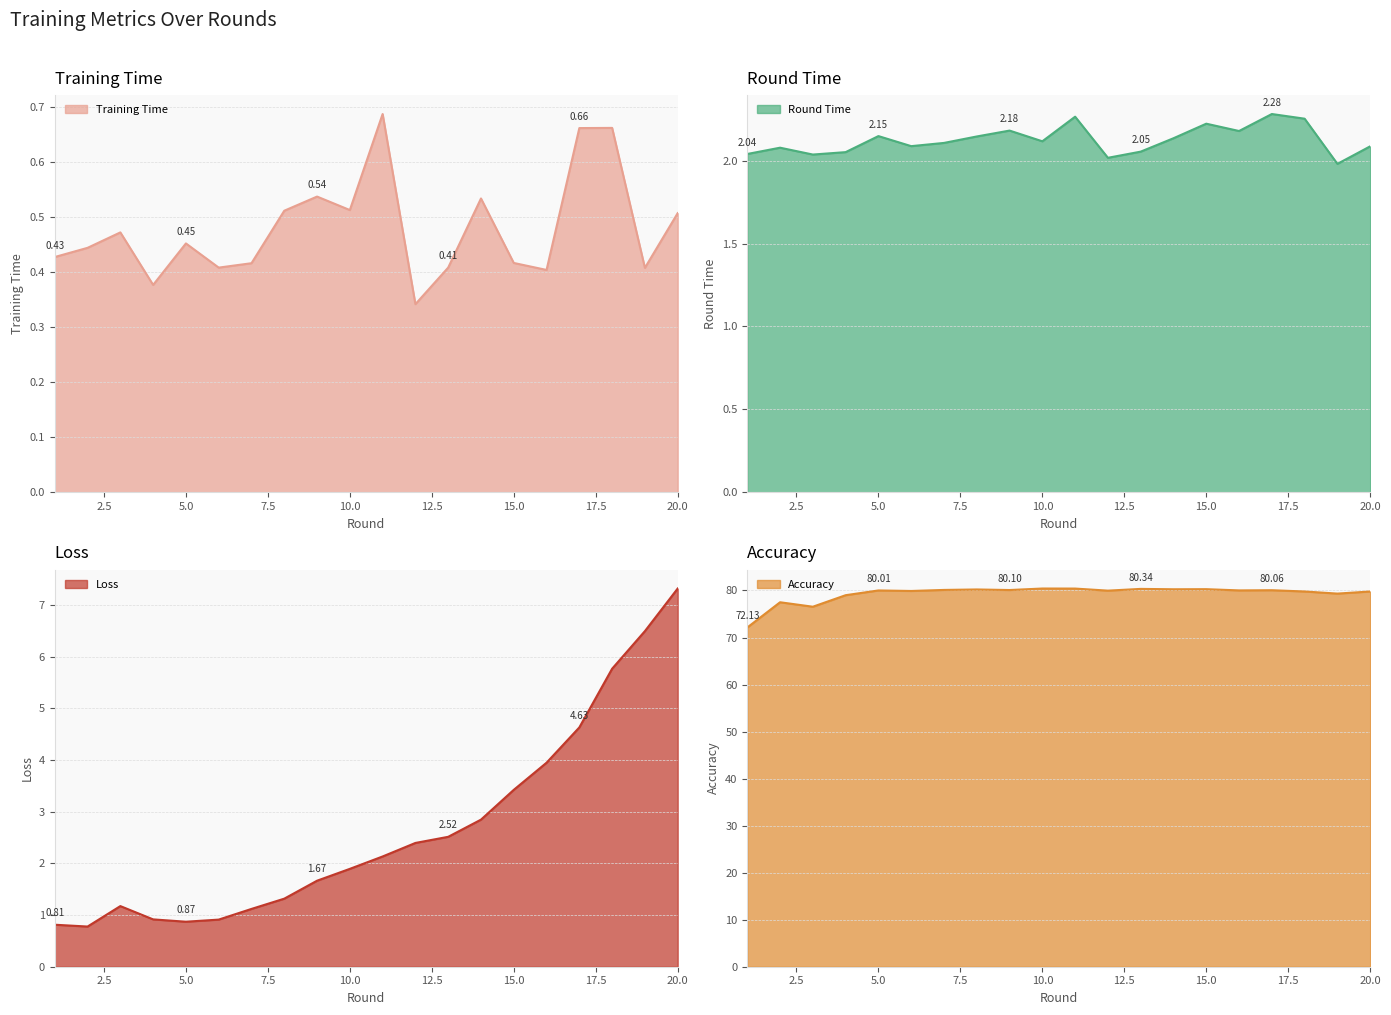

Reading right to left, what are all the values shown in this chart?

training_time: 0.5	0.4	0.7	0.7	0.4	0.4	0.5	0.4	0.3	0.7	0.5	0.5	0.5	0.4	0.4	0.5	0.4	0.5	0.4	0.4
round_time: 2.1	2.0	2.3	2.3	2.2	2.2	2.1	2.1	2.0	2.3	2.1	2.2	2.1	2.1	2.1	2.1	2.1	2.0	2.1	2.0
loss: 7.3	6.5	5.8	4.6	3.9	3.4	2.8	2.5	2.4	2.1	1.9	1.7	1.3	1.1	0.9	0.9	0.9	1.2	0.8	0.8
accuracy: 79.8	79.3	79.8	80.1	80.0	80.3	80.3	80.3	80.0	80.4	80.4	80.1	80.2	80.1	79.9	80.0	79.0	76.5	77.5	72.1